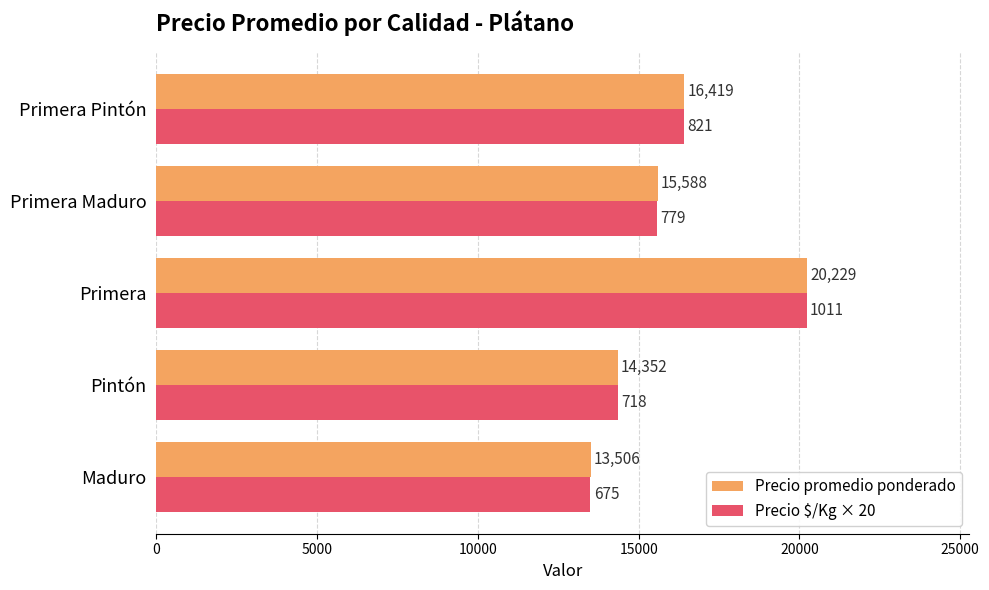

What is the spread (max minus min) of values at Maduro?

6